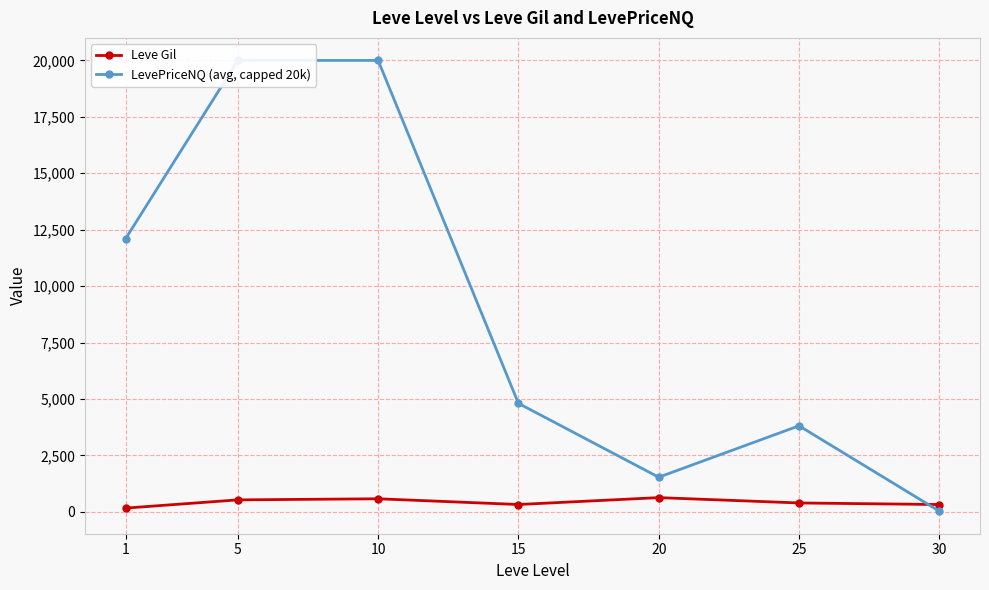

What is the value of the Leve Gil point at the 5th from the left?

628.3